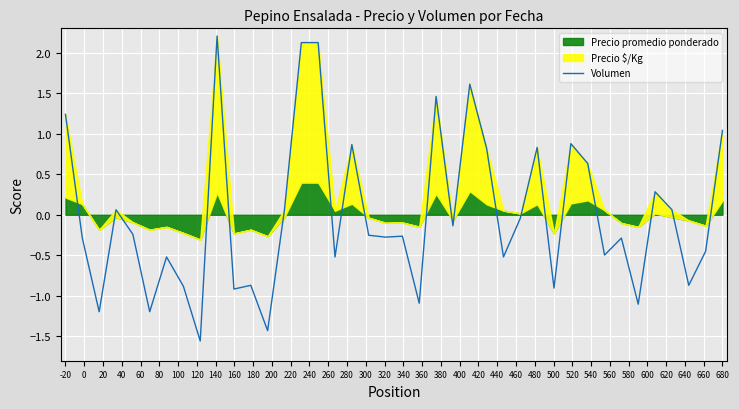

At which label does Volumen first exceed 0?

-20